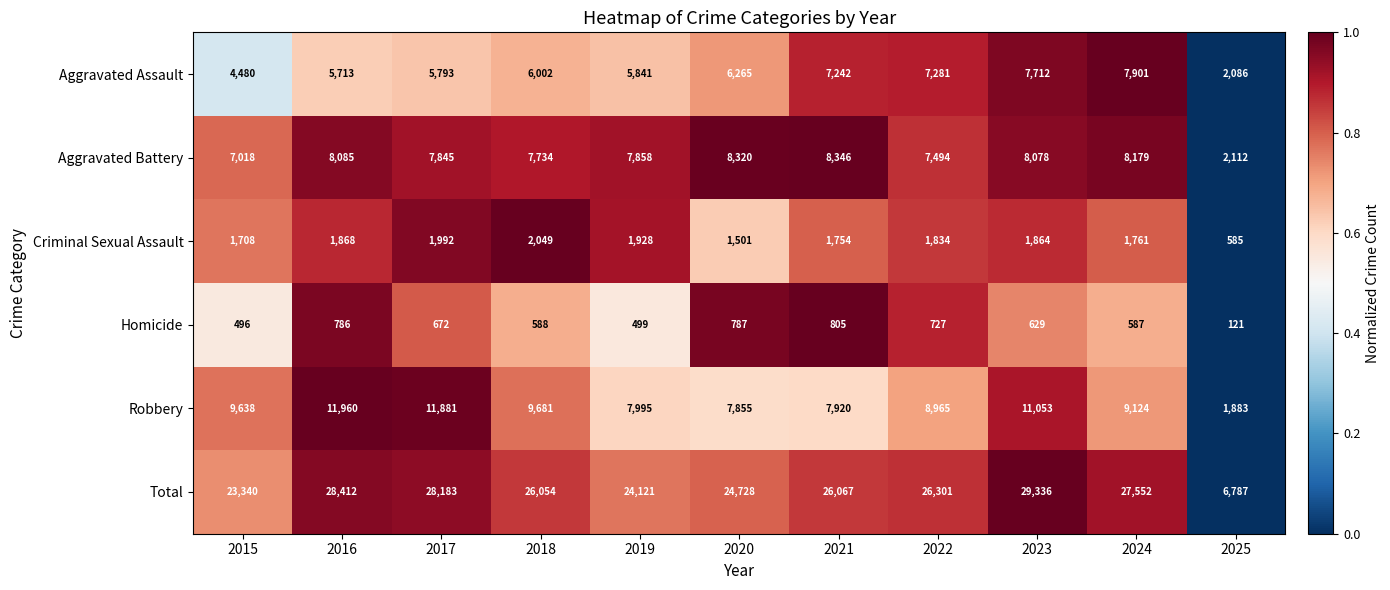

Is it true that Robbery equals 11053 at 2023?

True